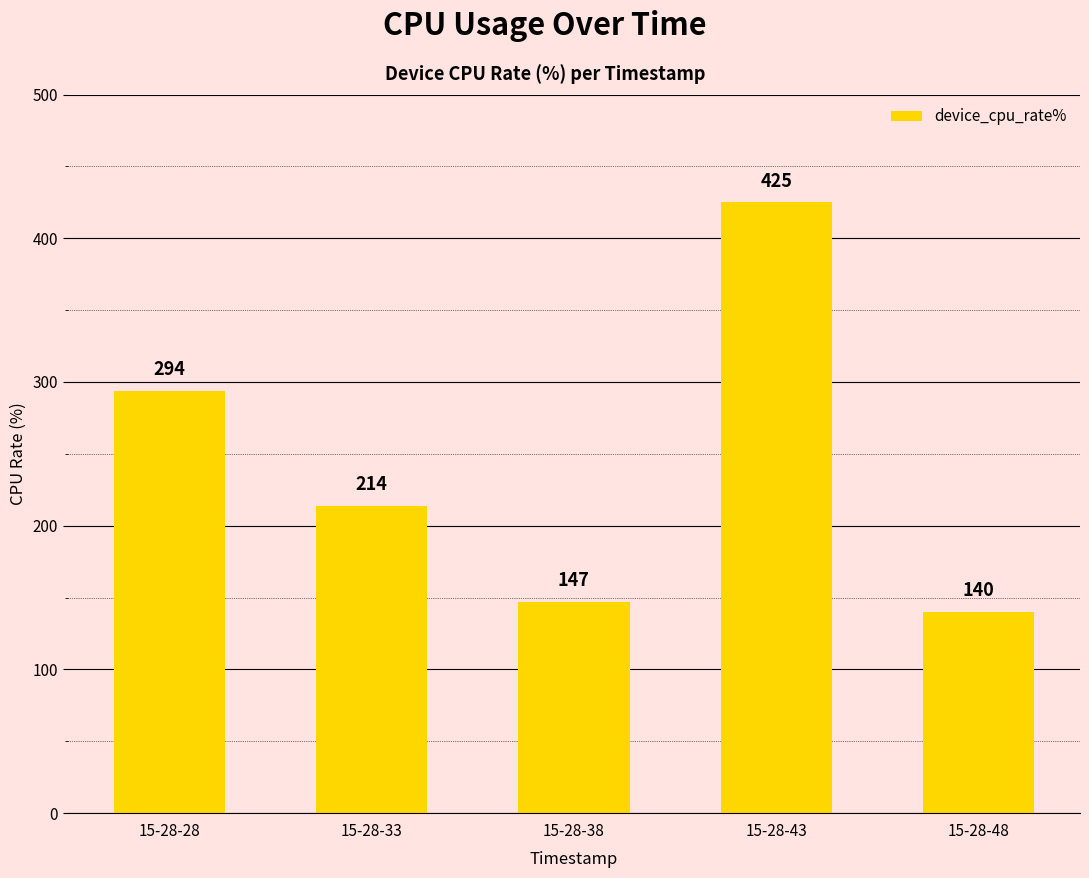

True or false: the data shows 48 at 15-28-48.

False